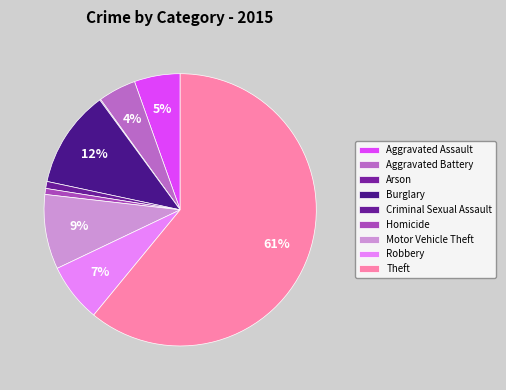

Is the sum of Burglary and Theft greater than half?

Yes